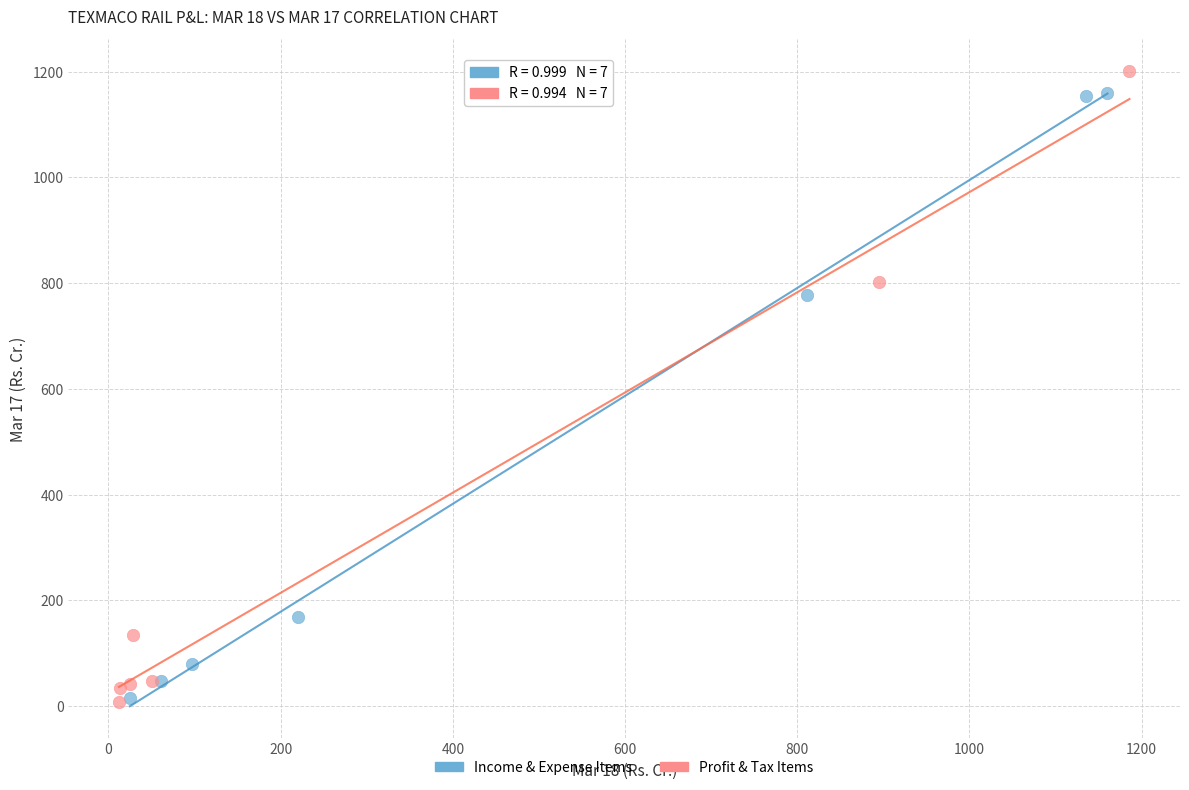

What are all the series names shown in the legend?

Income & Expense Items, Profit & Tax Items